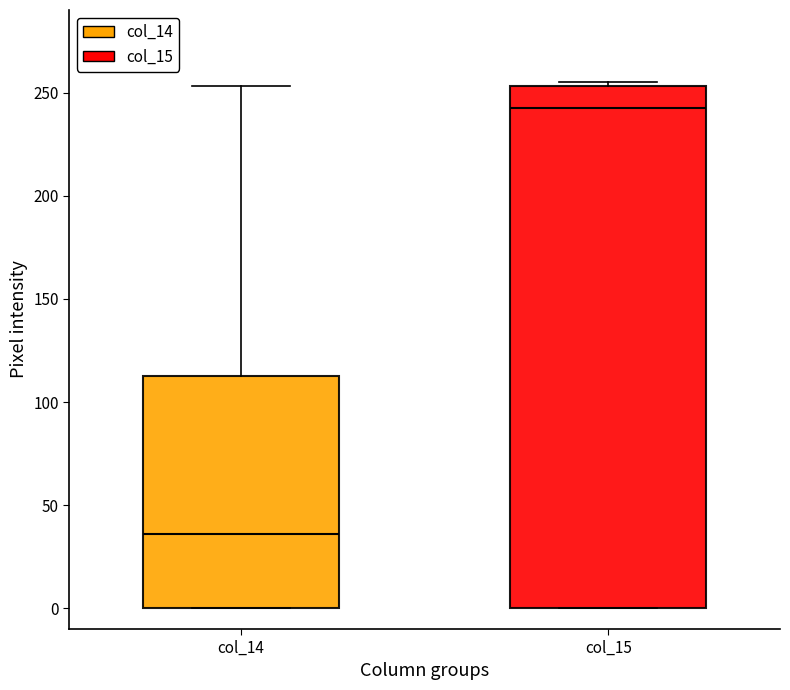

Reading left to right, transcribe this box plot: for each box, give where its median line is, the range the box spans, and where its two whiskers end, as read against the y-axis. The values are not printed on the chart, so give them approximately, as read against the axis.

col_14: median 35, box 0 to 115, whiskers 0 to 255
col_15: median 245, box 0 to 255, whiskers 0 to 255 (just above the box's upper edge)